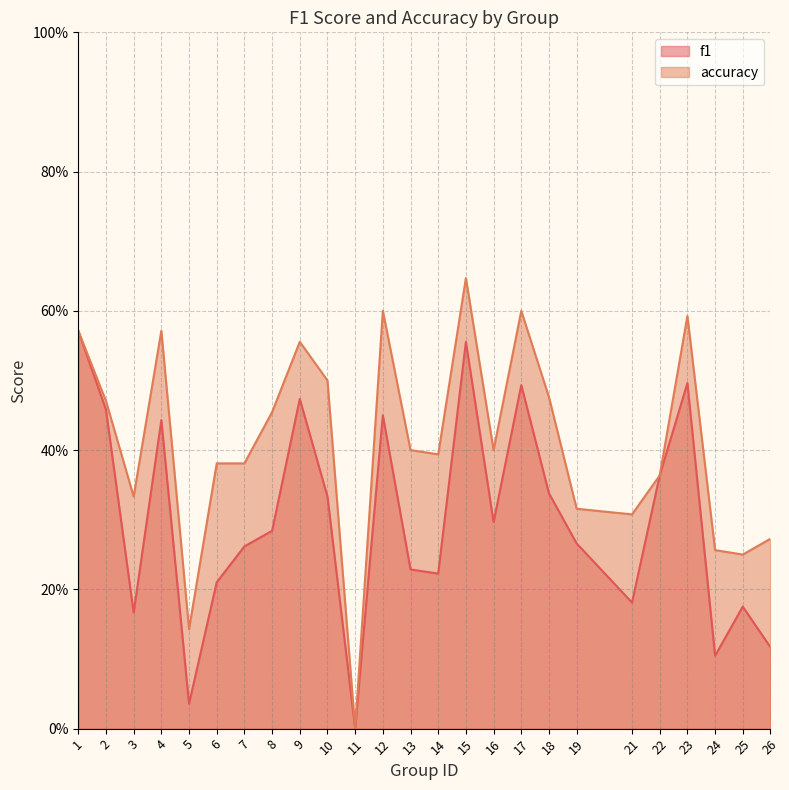

What are all the series names shown in the legend?

f1, accuracy